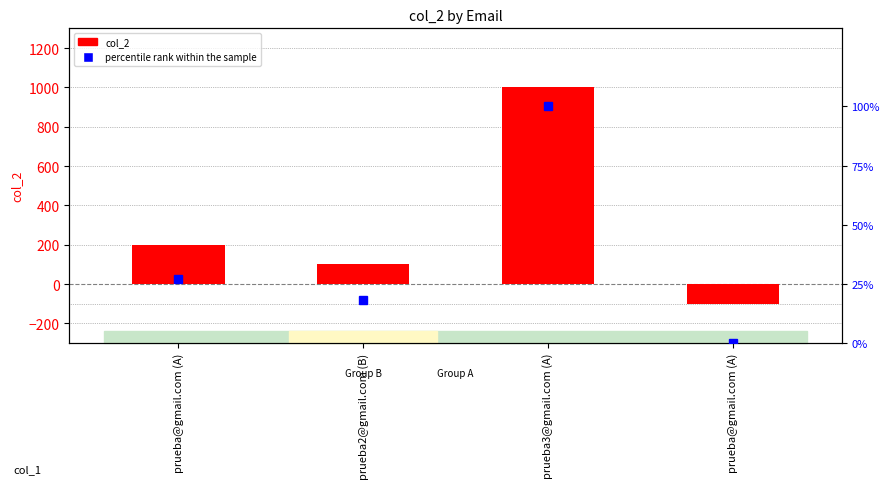

What is the label of the 1st bar from the right?

prueba@gmail.com (A)